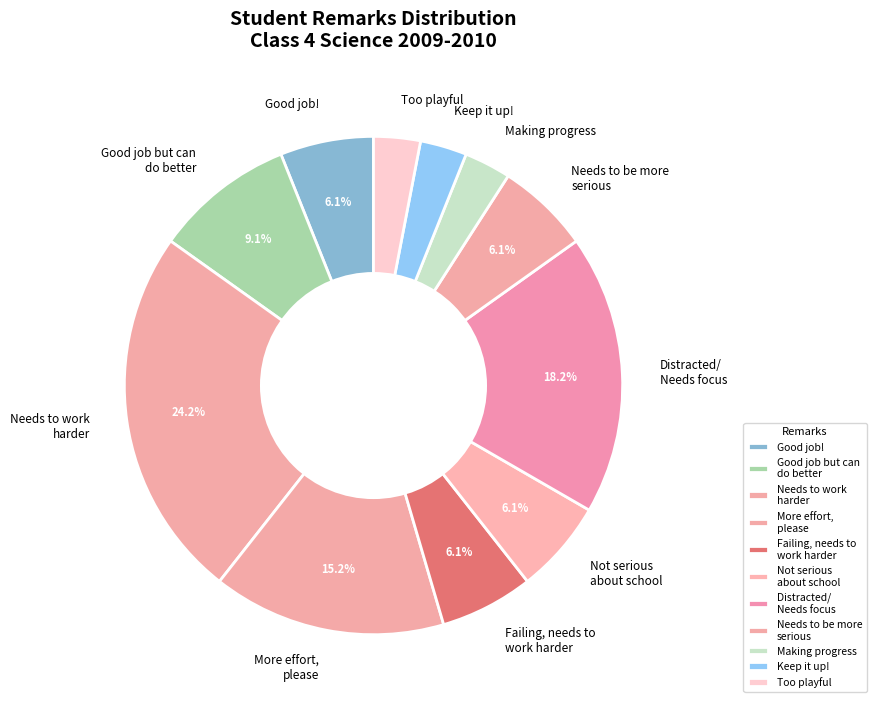

Count the number of slices in the pie.

11